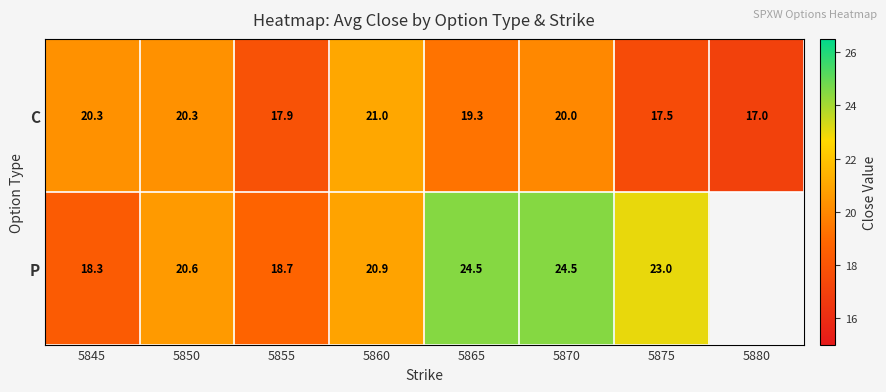

At 5850, list the series in order from largest to smallest.

P, C